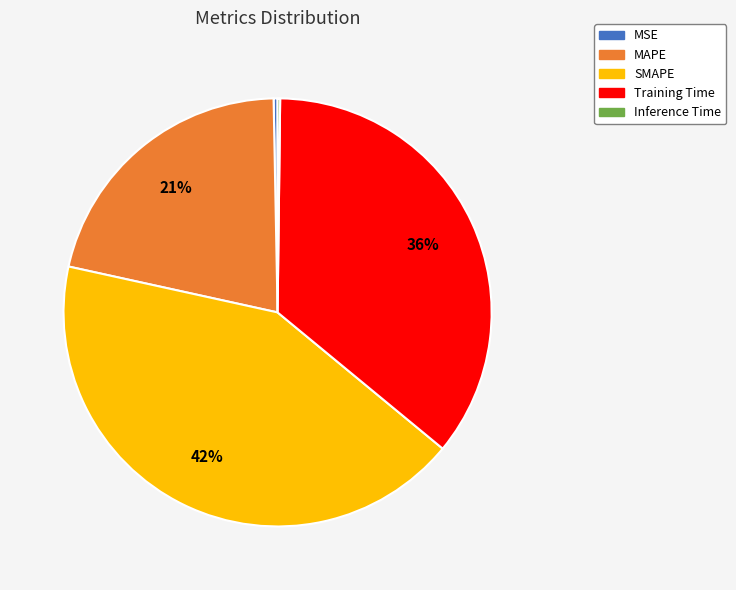

Does Training Time represent more than half of the total?

No